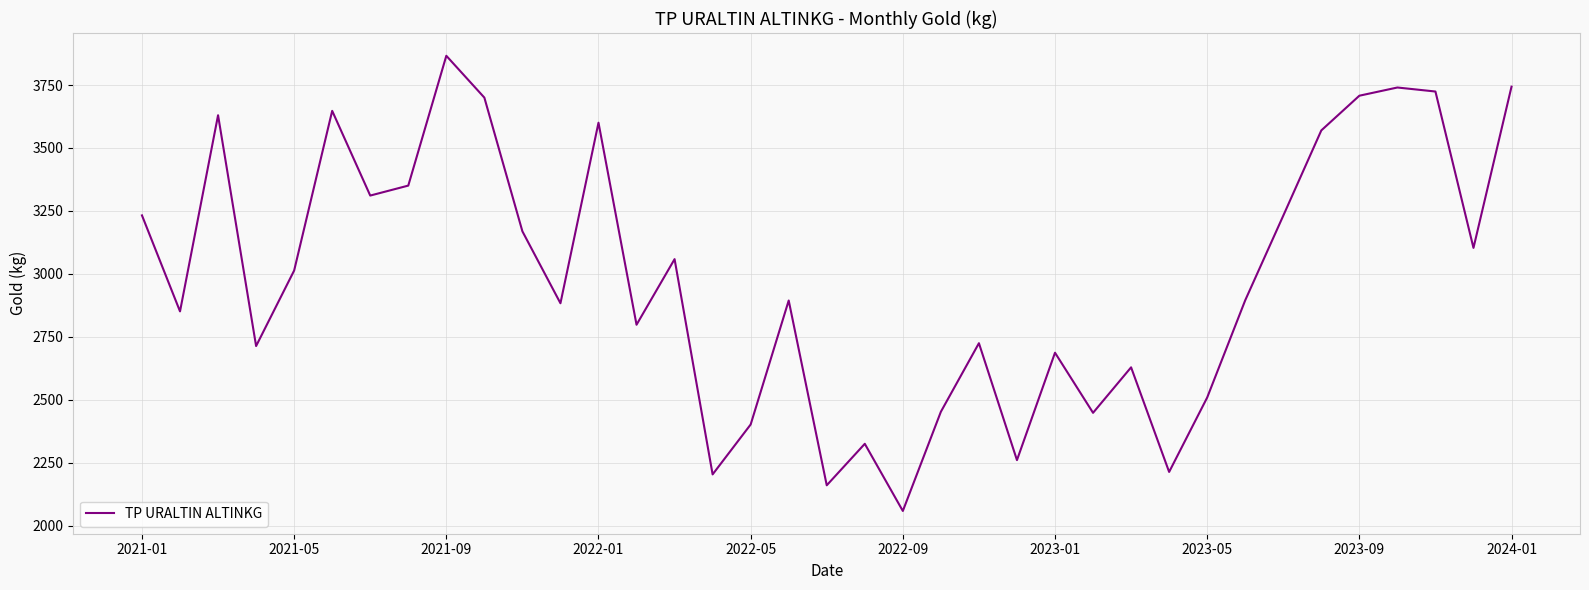

What is the greatest value displayed?

3866.1